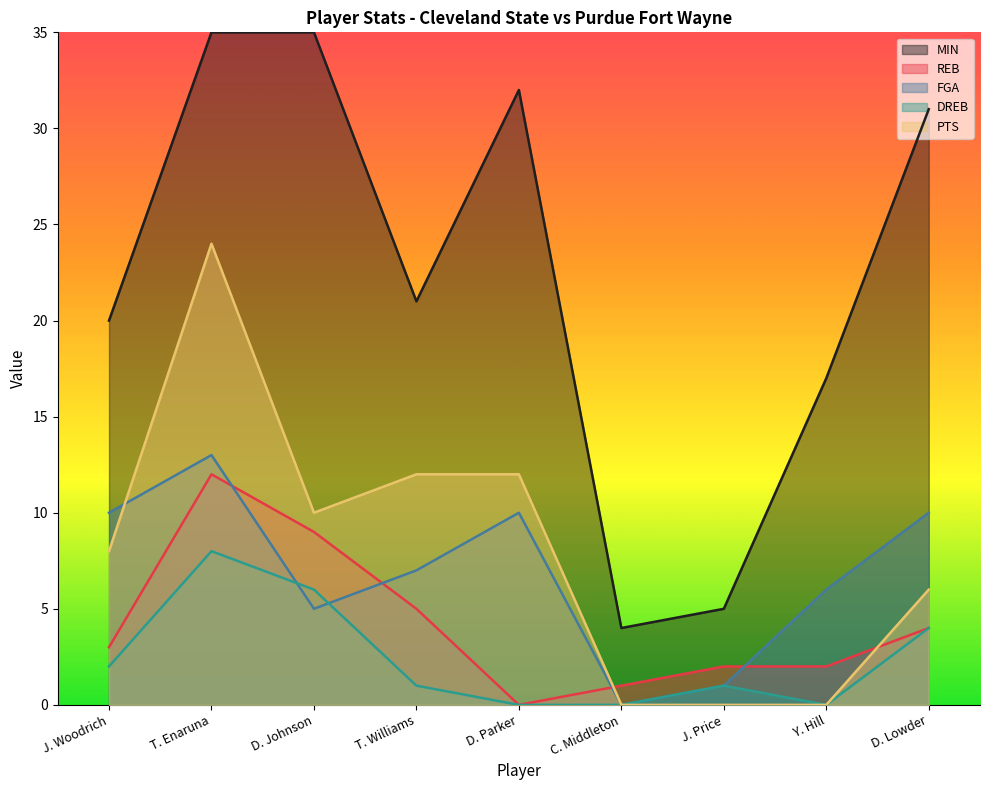

Which has a higher value, T. Enaruna or T. Williams?

T. Enaruna